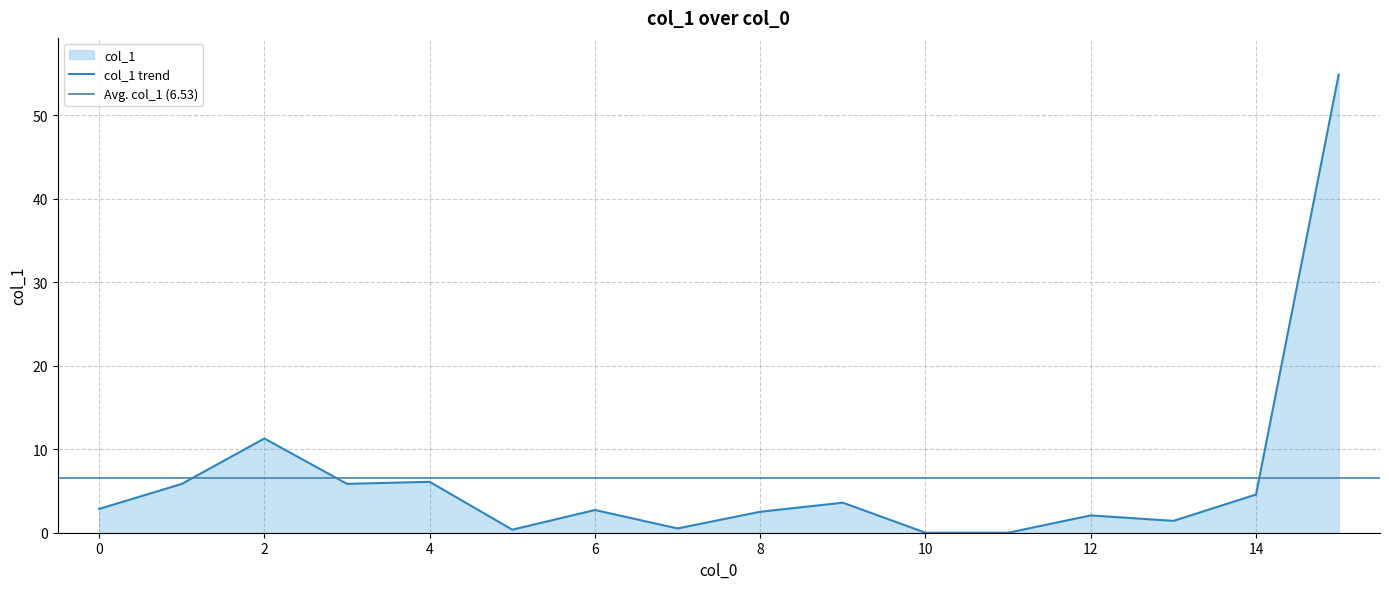

How many lines are shown in the chart?

1